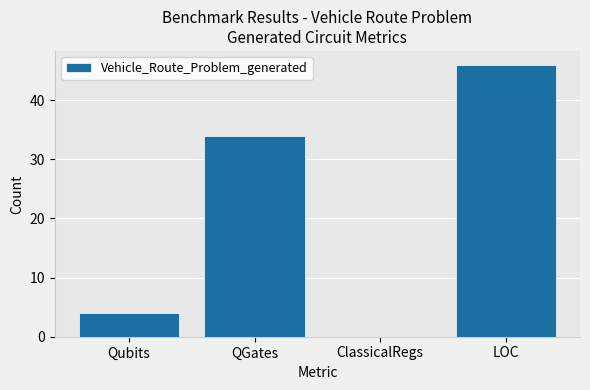

At which label is the value closest to 23?

QGates